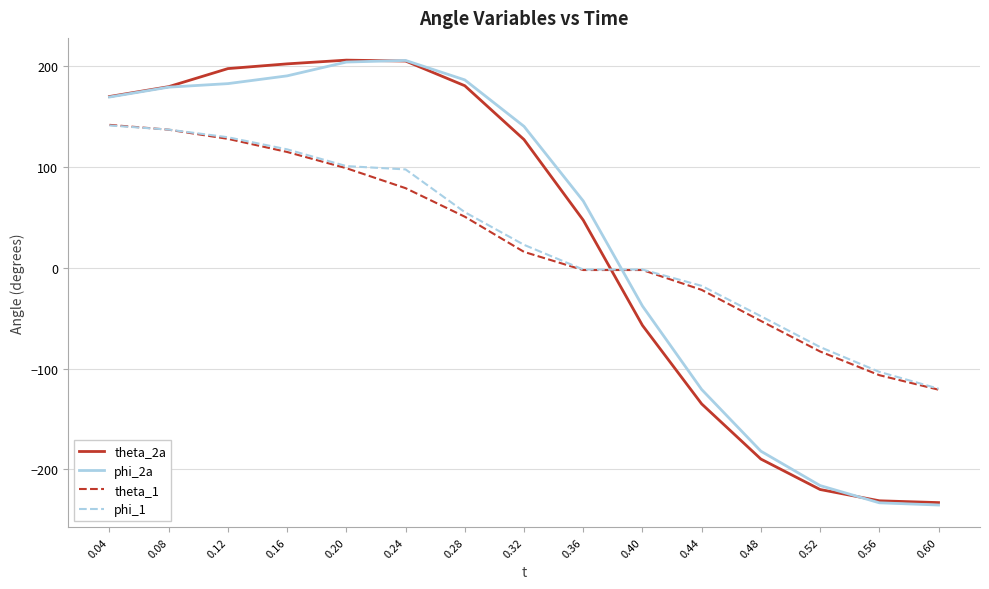

Which series has the widest spread of values?

phi_2a